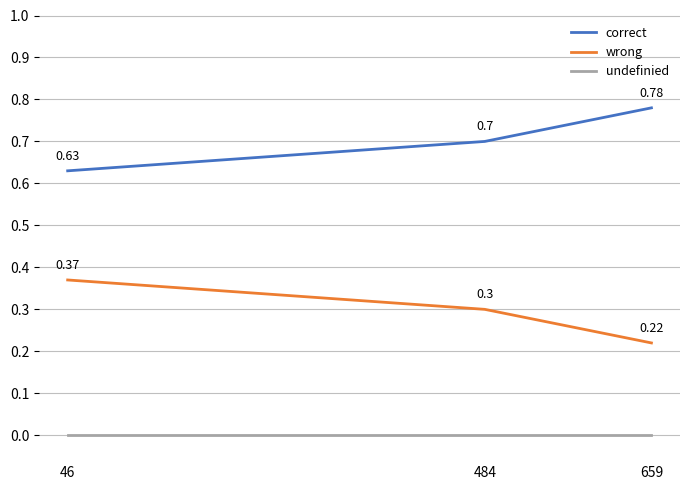

What is the sum of the wrong values at 484 and 659?

0.5